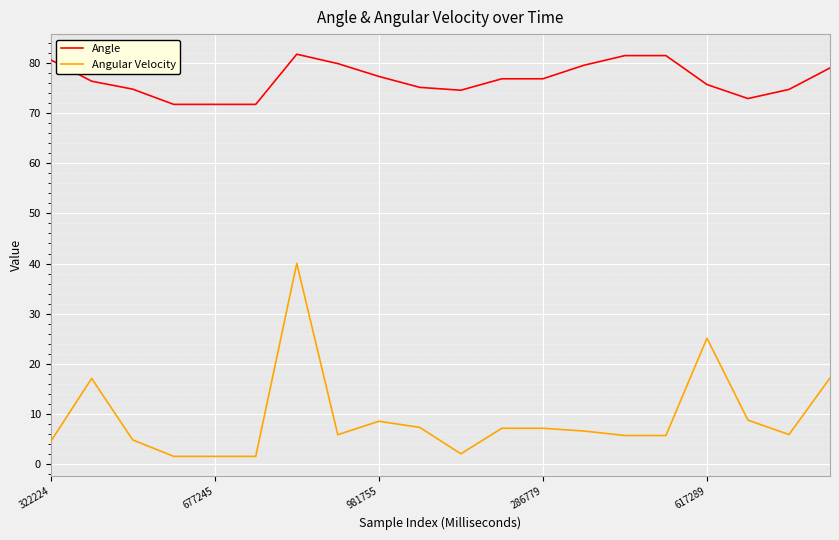

Rank the series by their average value, from highest to lowest.

Angle, Angular Velocity